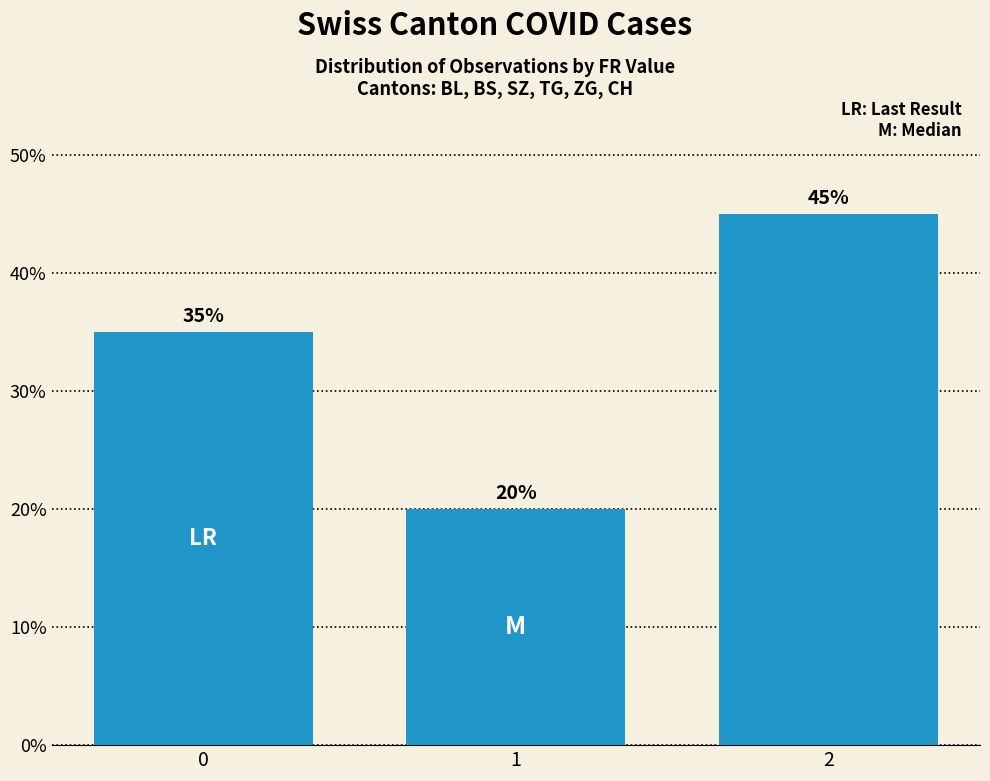

Does the chart contain any negative values?

No